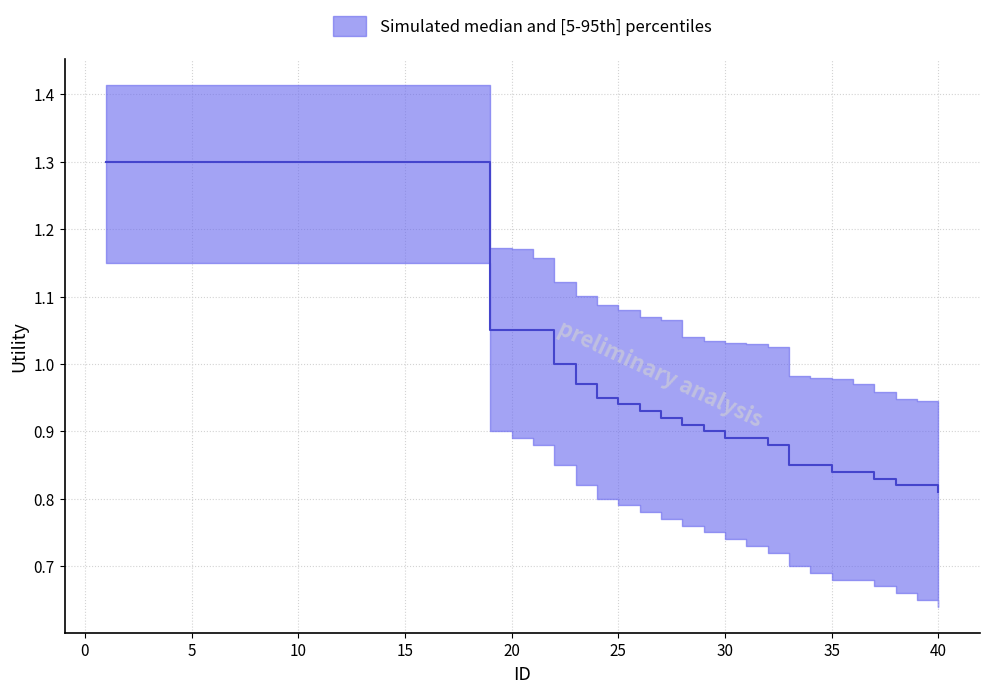

What is the total value across all series at 34?

2.5